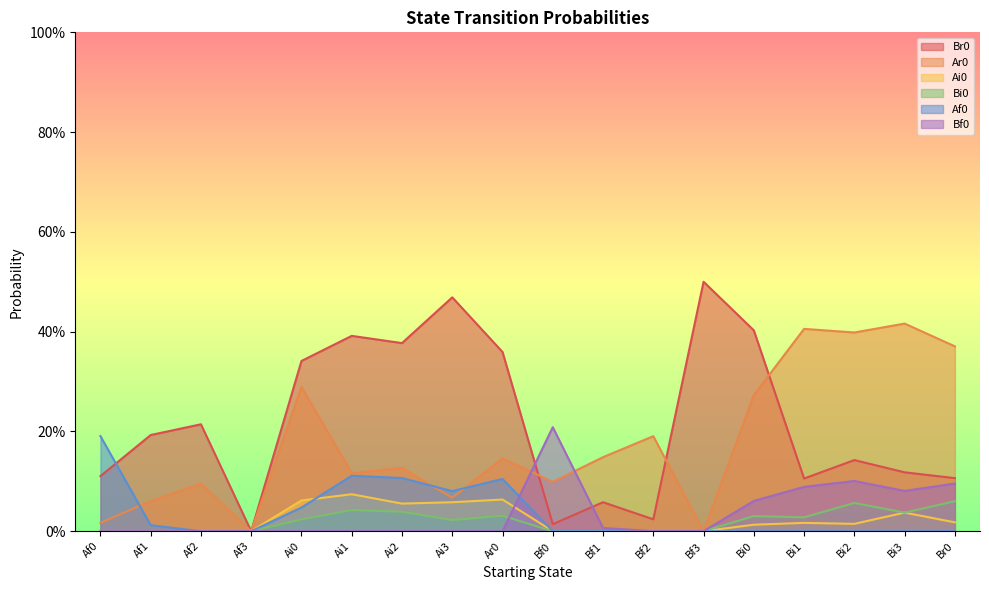

In Br0, how many points are lower than both neighbors (excluding endpoints)?

5